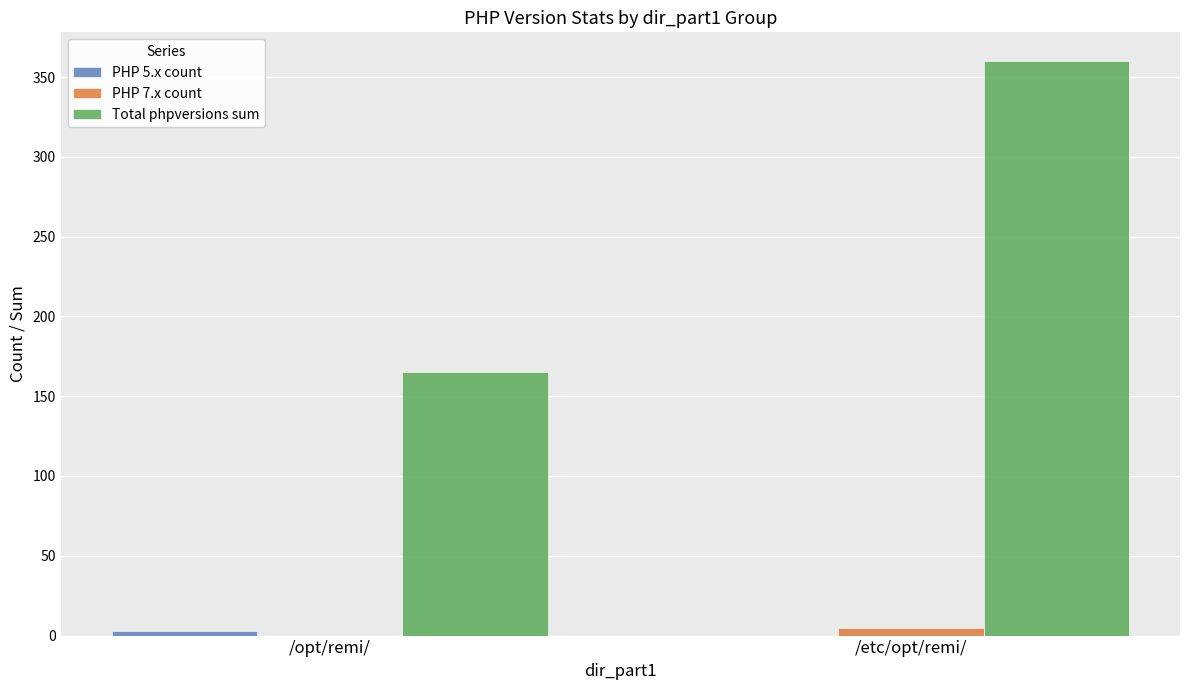

Are the bars horizontal?

No